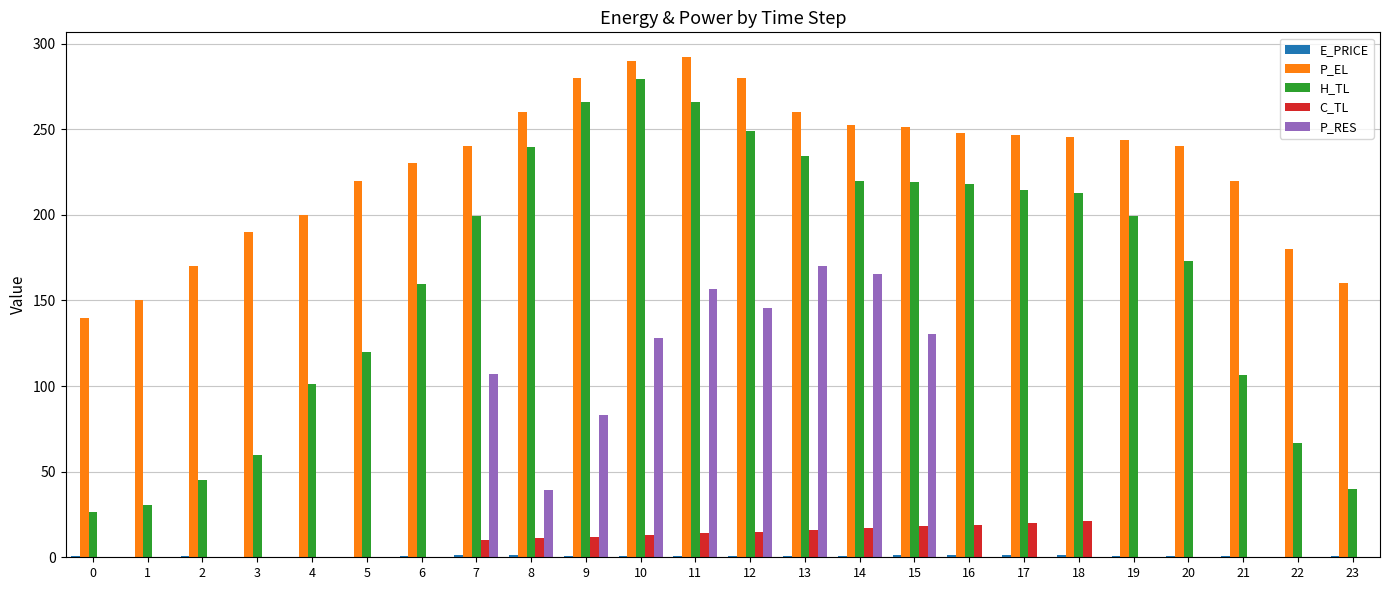

Where is P_EL nearest to the value 215?

21